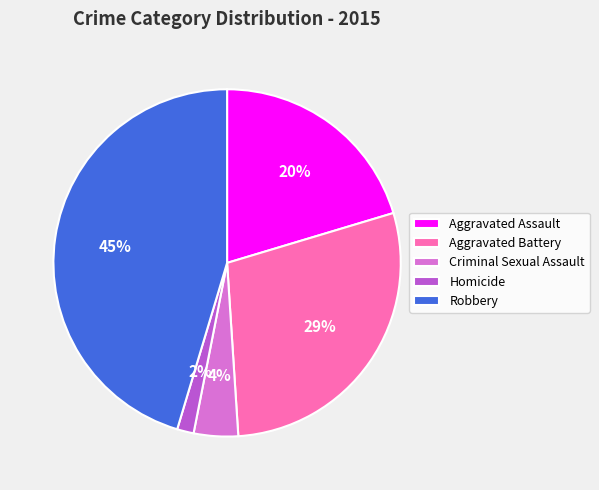

What percentage is the Aggravated Assault slice, to the nearest percent?

20%